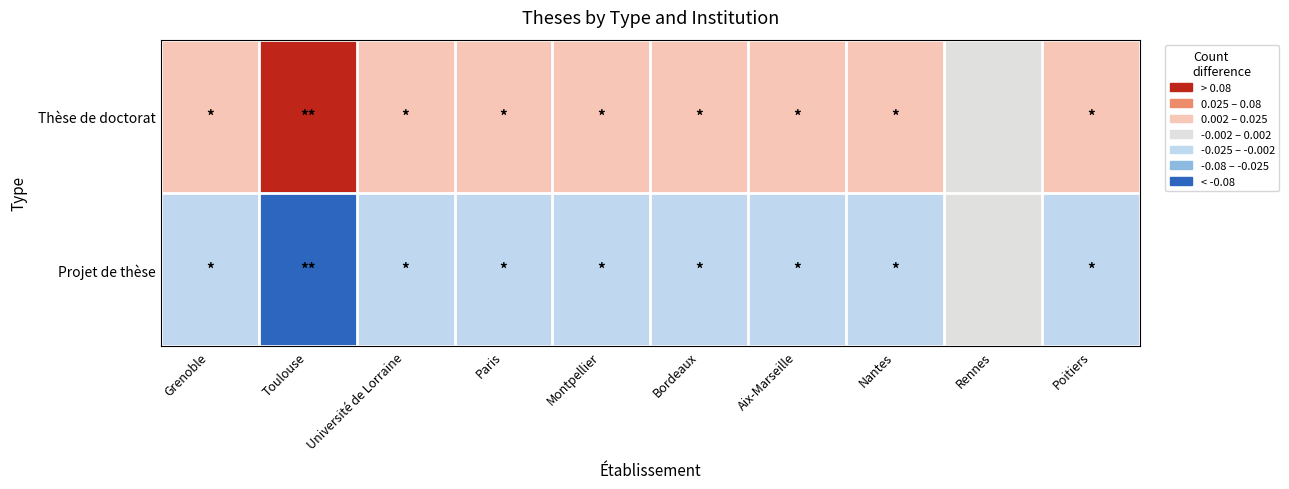

How many distinct data groups are displayed?

2